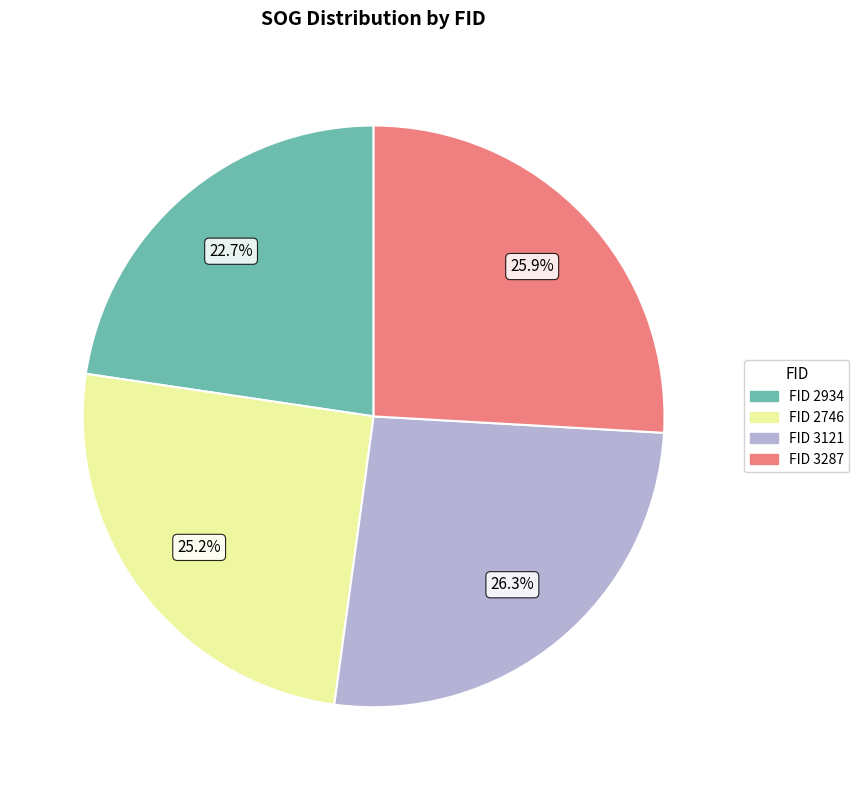

Does any single category account for the majority?

No